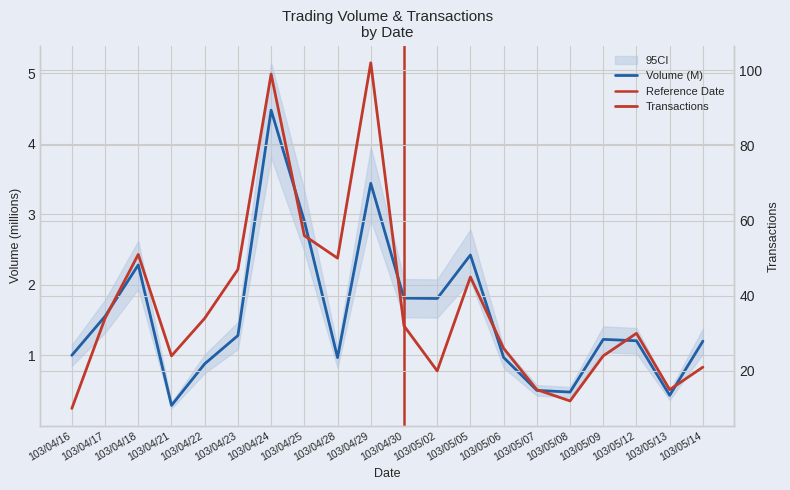

What is the difference between the maximum and minimum values in the Volume (col_1) series?

4.2